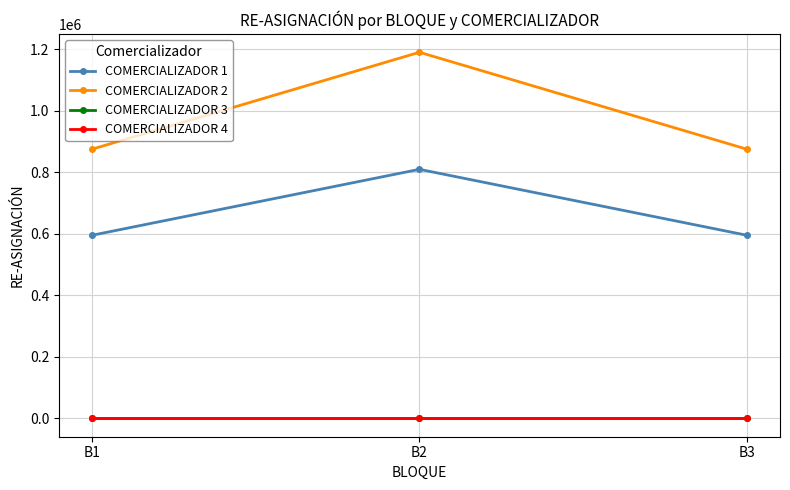

Does the chart have visible grid lines?

Yes